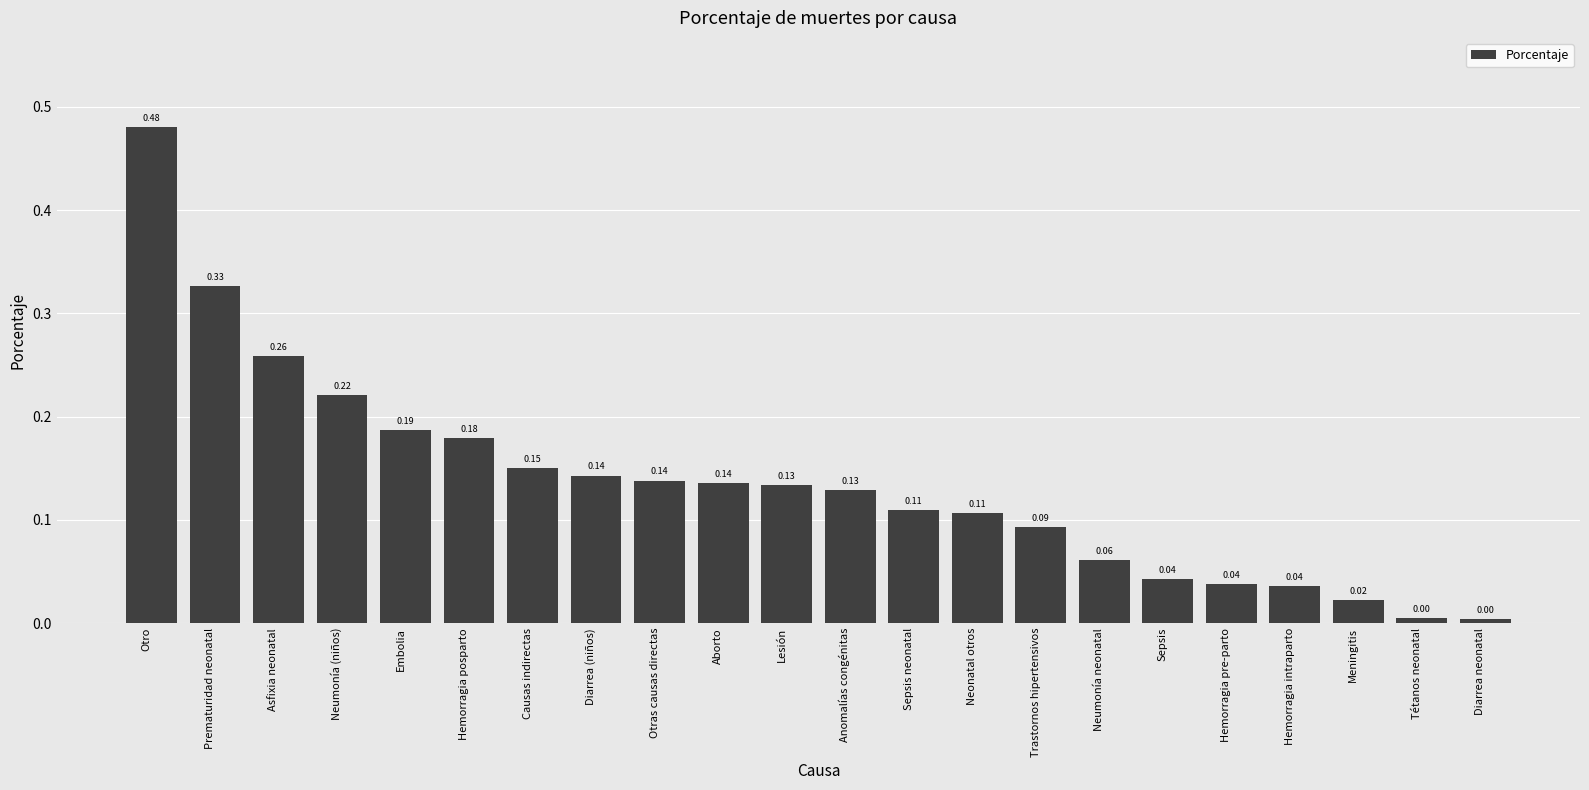

At which category does the chart reach its peak across all series?

Otro